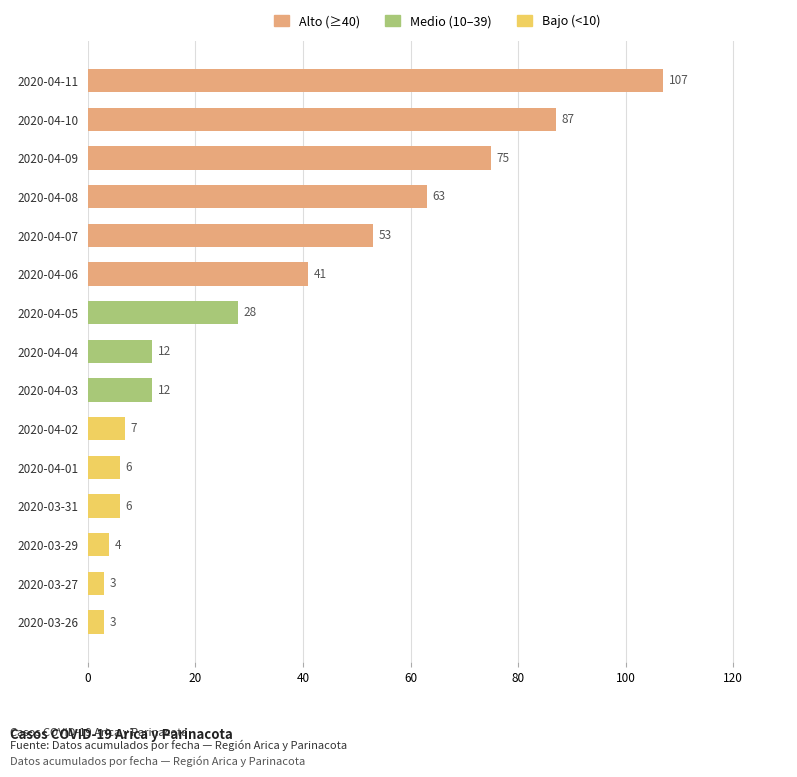

What is the greatest value displayed?

107